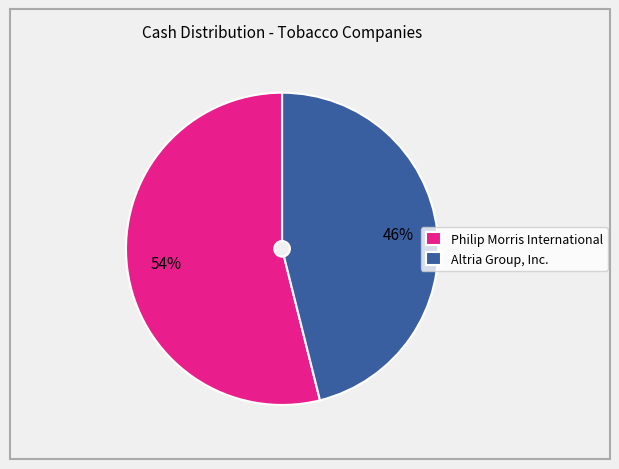

Rank the categories by value from highest to lowest.

Philip Morris International, Altria Group, Inc.